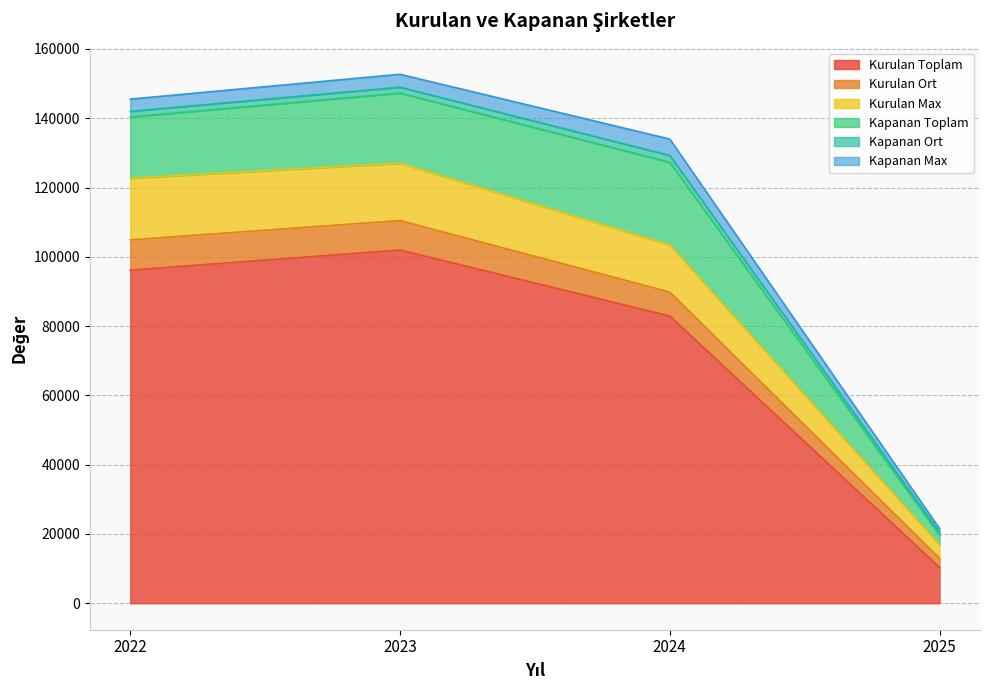

What is the minimum value for Kurulan Toplam?

10357.0